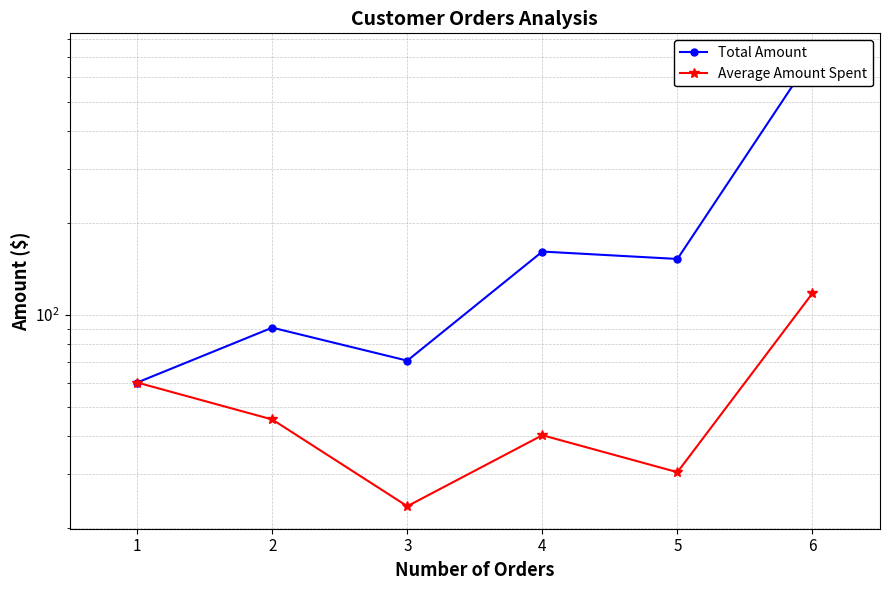

Rank the series by their average value, from highest to lowest.

Total Amount, Average Amount Spent